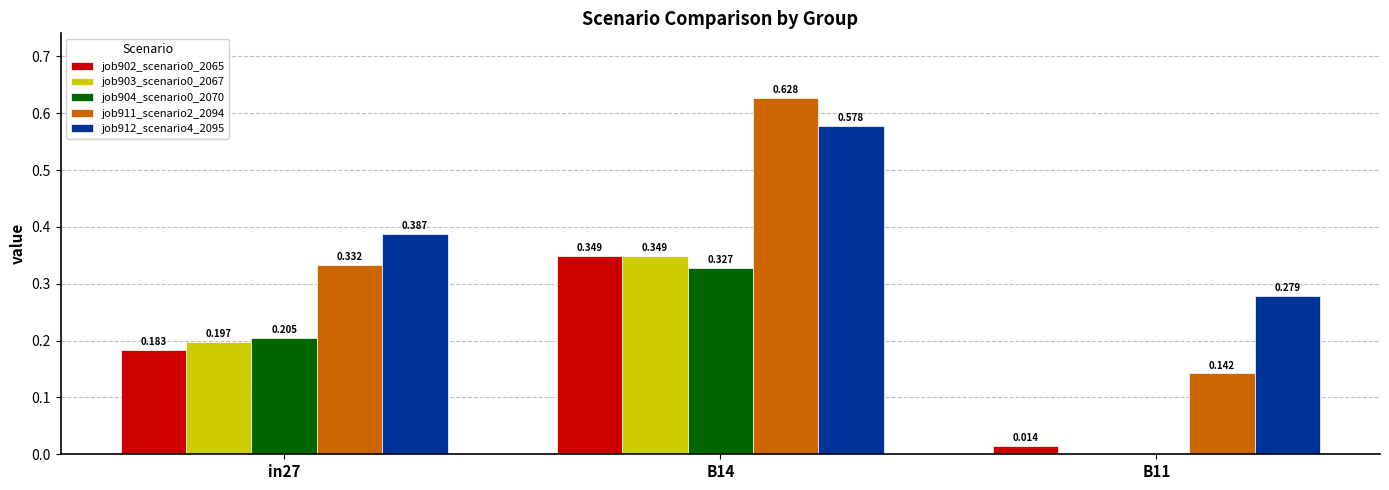

How many job911_scenario2_2094 values are between 0 and 1?

3